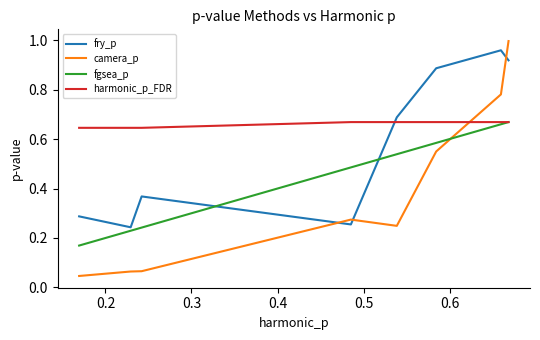

Which series has the widest spread of values?

camera_p